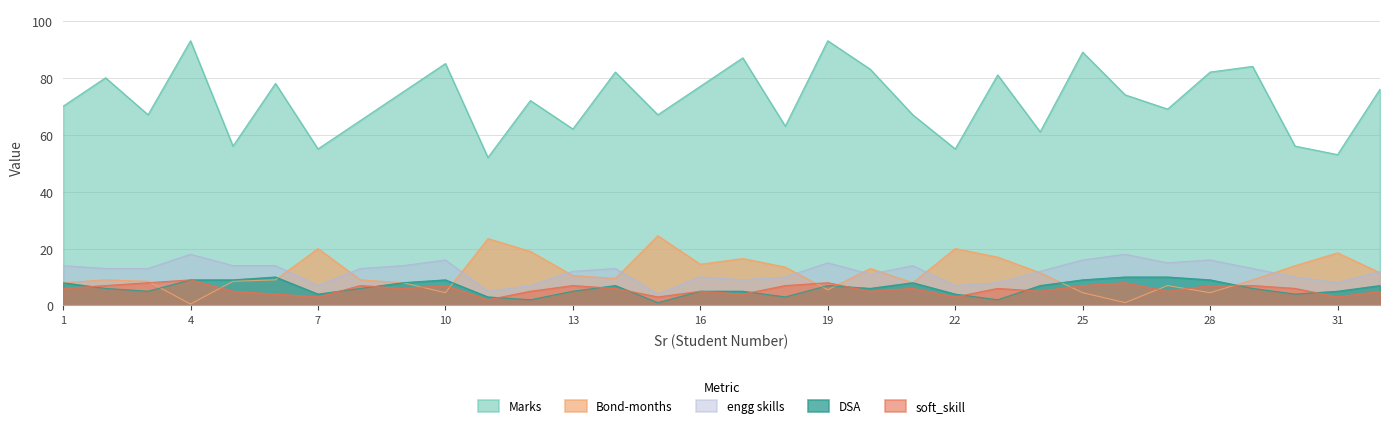

In soft_skill, how many points are lower than both neighbors (excluding endpoints)?

10